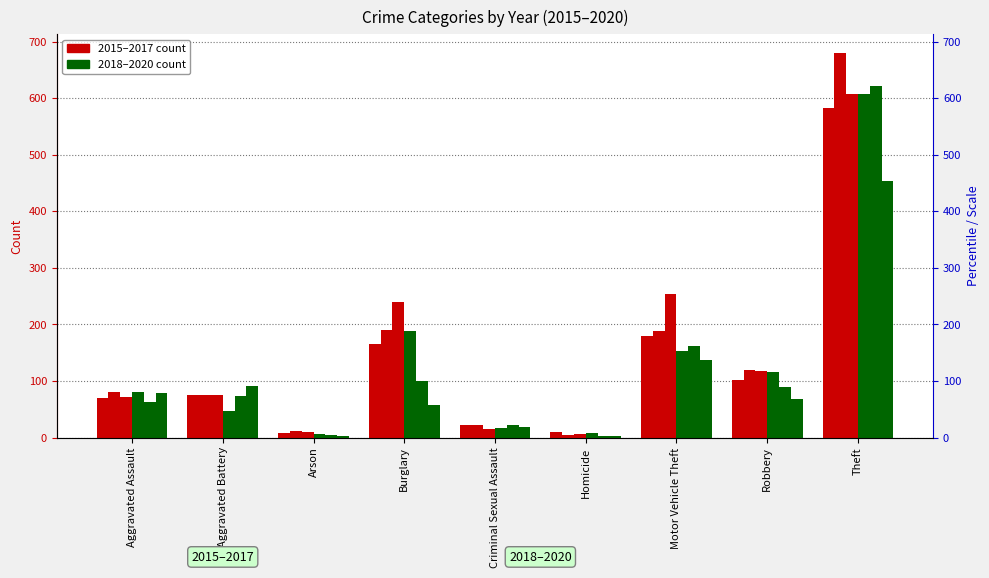

How many values in the 2019 series are below 74?

4